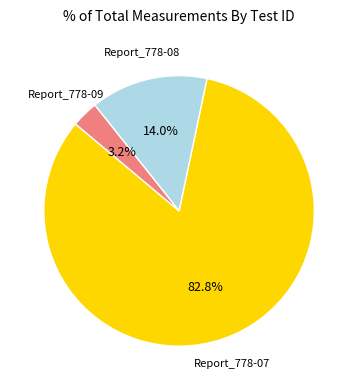

Is there any slice that represents more than half of the pie?

Yes